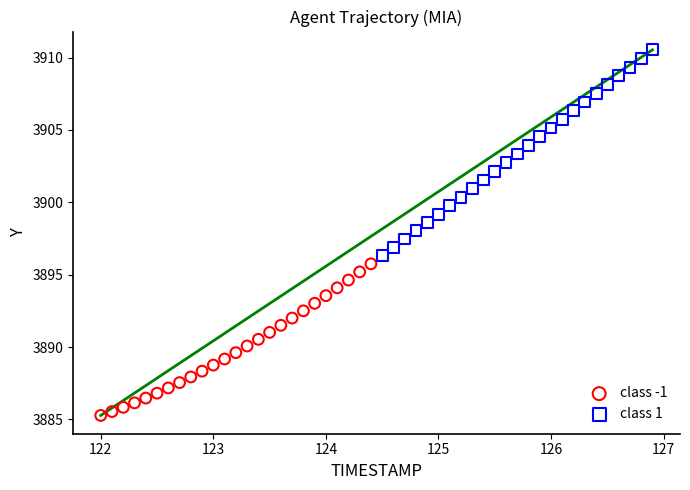

Which series contains the lowest Y value?

class -1